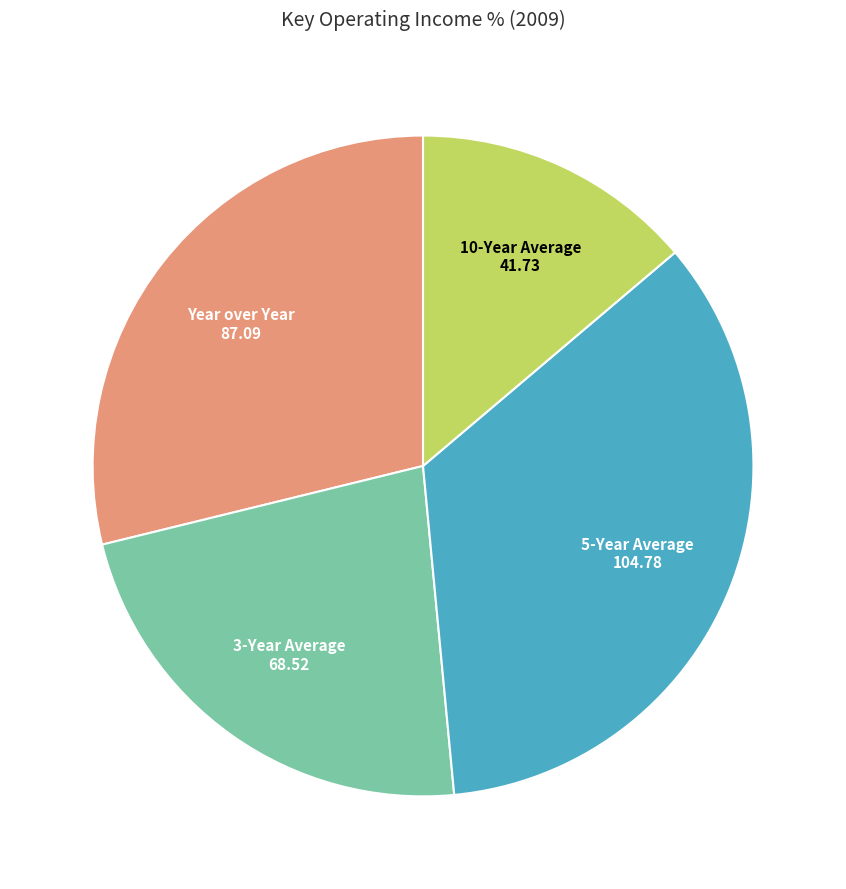

Count the number of slices in the pie.

4